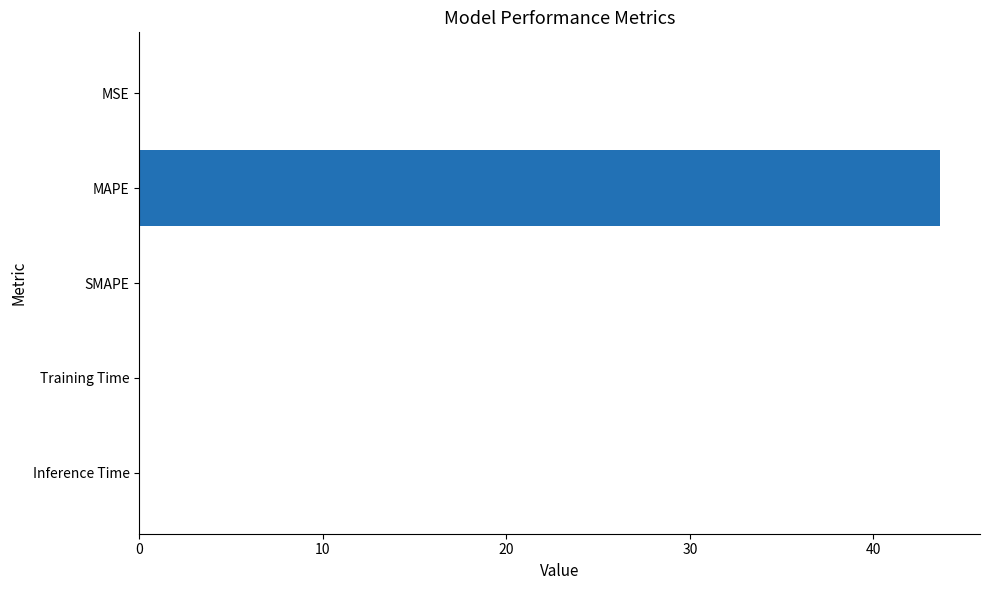

What is the sum of all values?

43.6